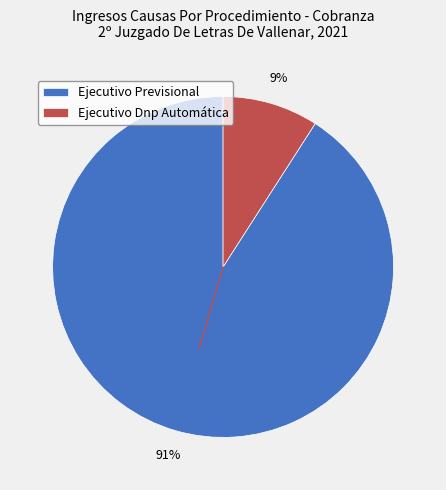

Rank the categories by value from lowest to highest.

Ejecutivo Dnp Automática, Ejecutivo Previsional